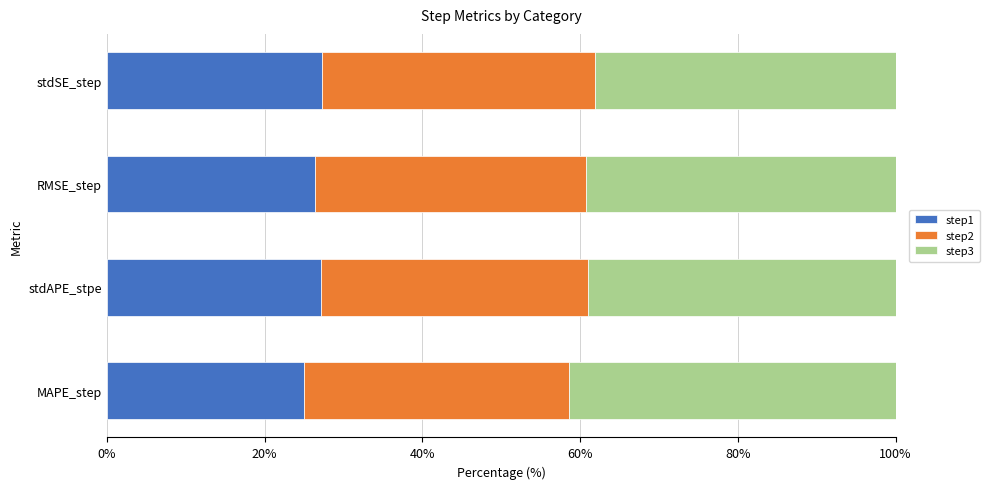

What is the total value across all series at stdSE_step?

100.0